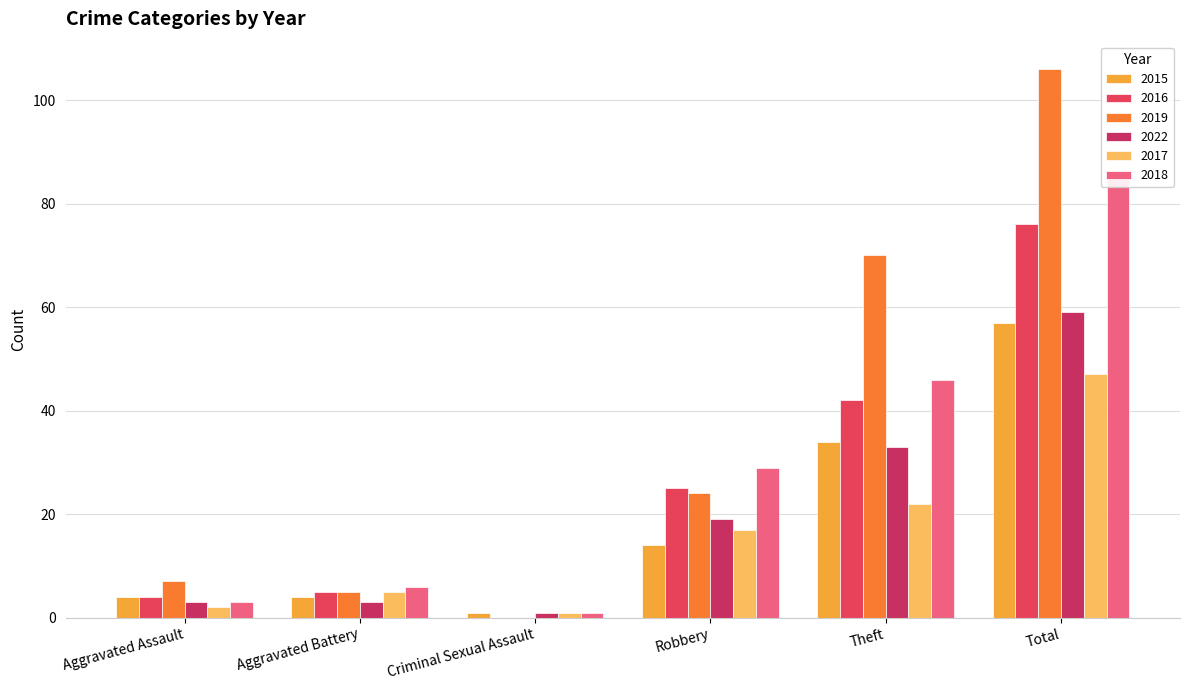

What is the label of the 5th bar from the right?

Aggravated Battery